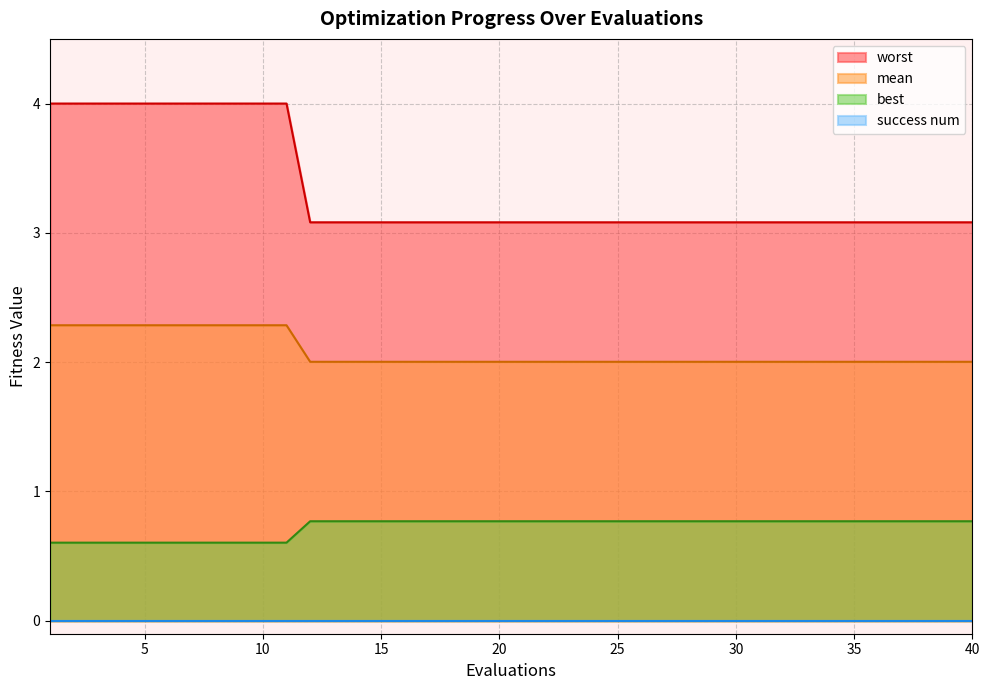

What is the minimum value for mean?

2.0